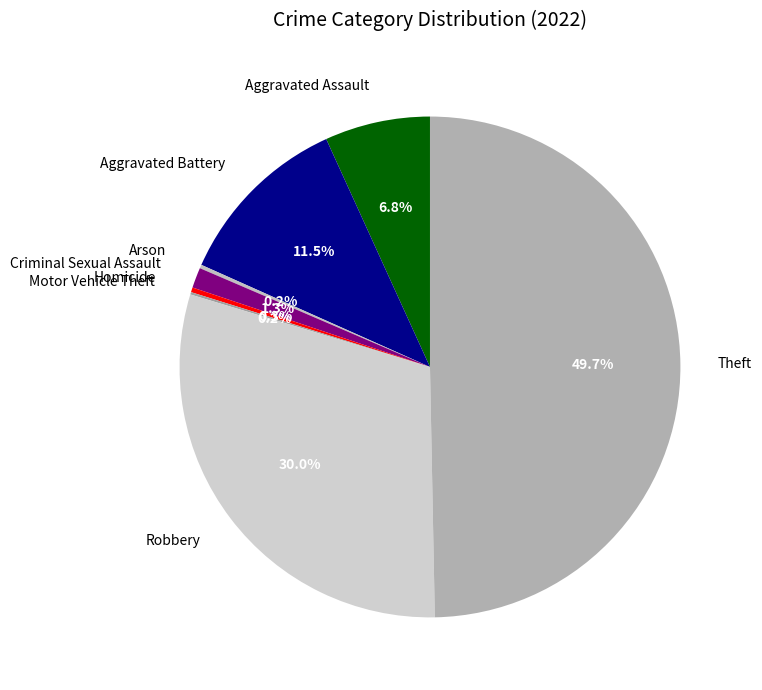

What is the largest slice in the pie chart?

Theft